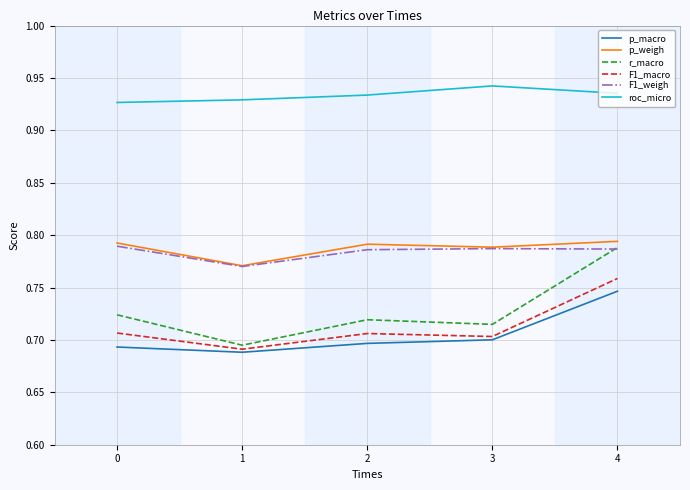

At which label does r_macro reach its peak?

4